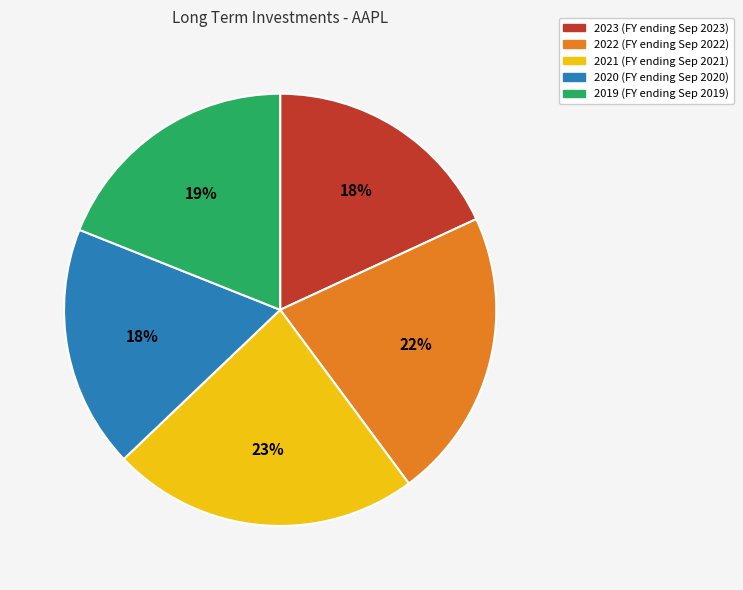

To the nearest percent, what is the difference between the 2019 and 2023 slice percentages?

1%